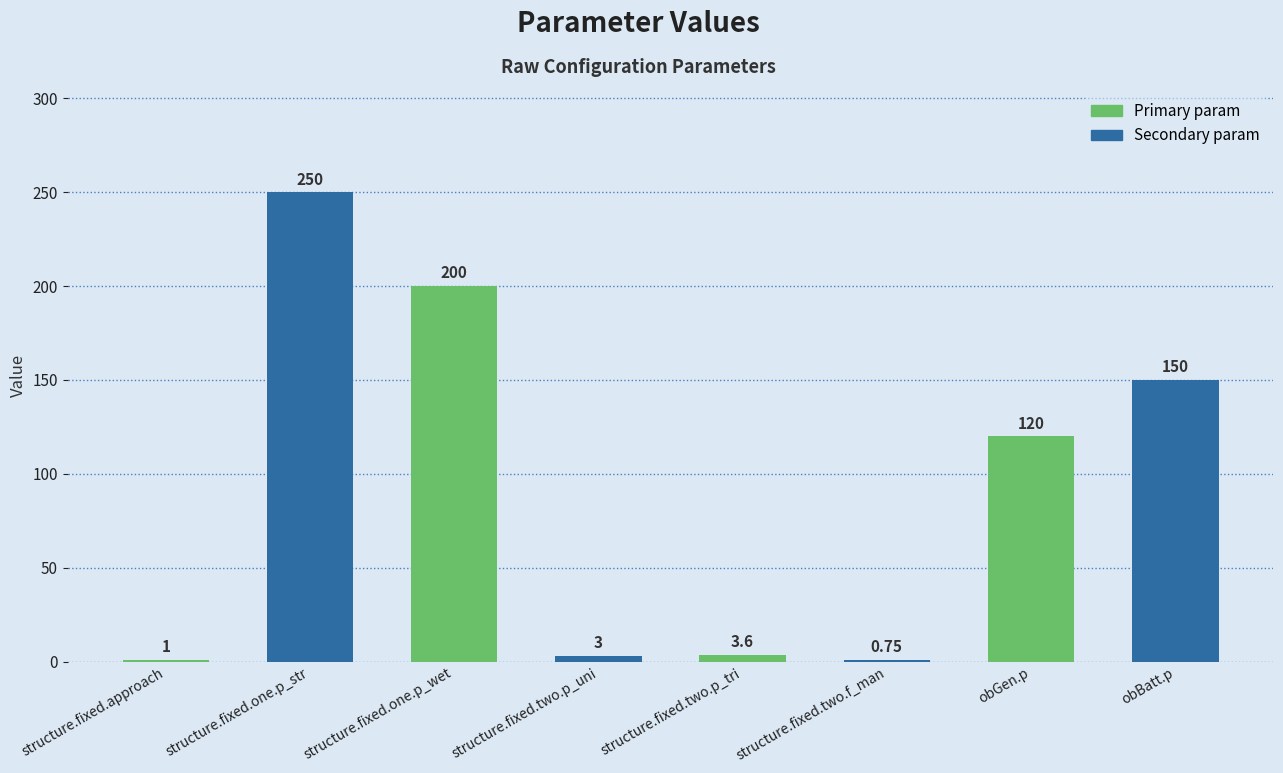

What is the average value?

91.0